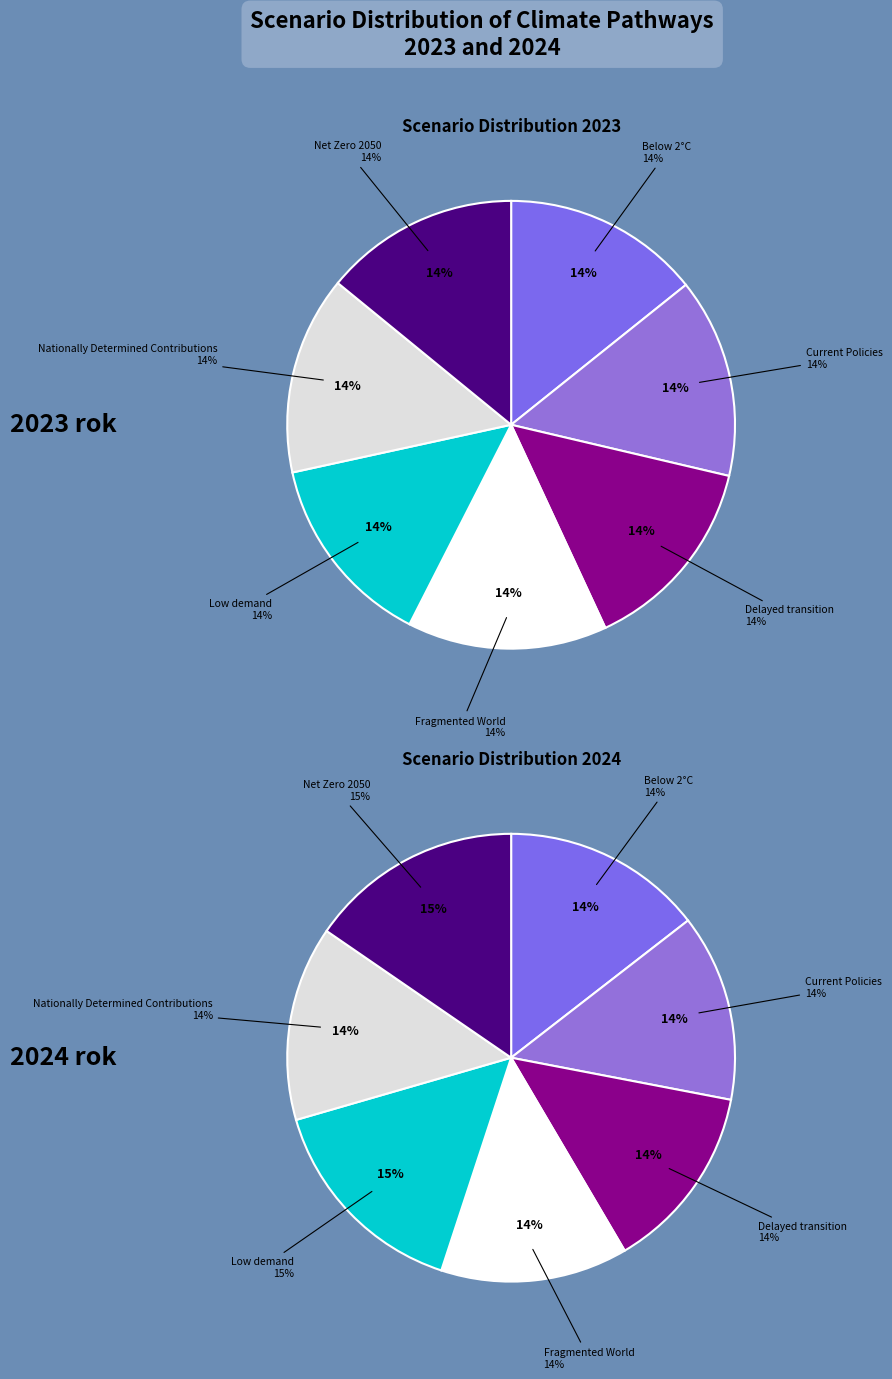

How many slices are in this pie chart?

7